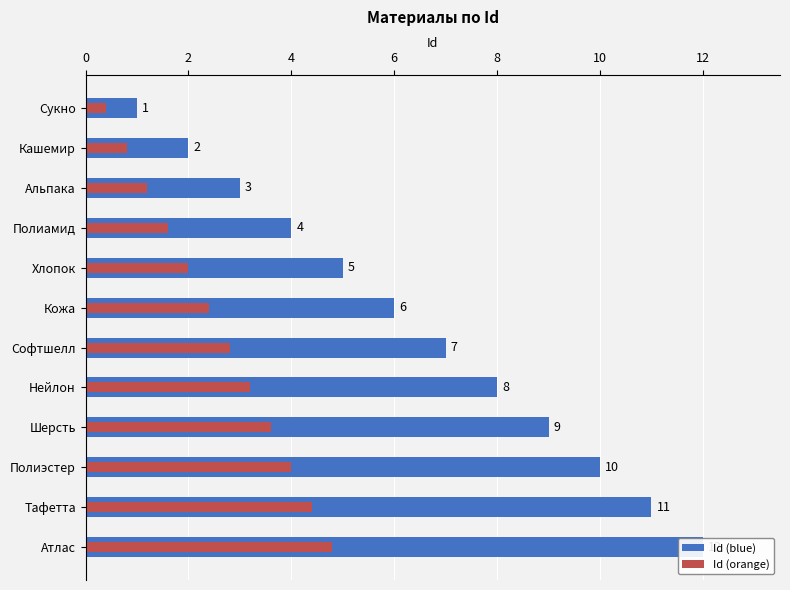

Count the number of data series in this chart.

2